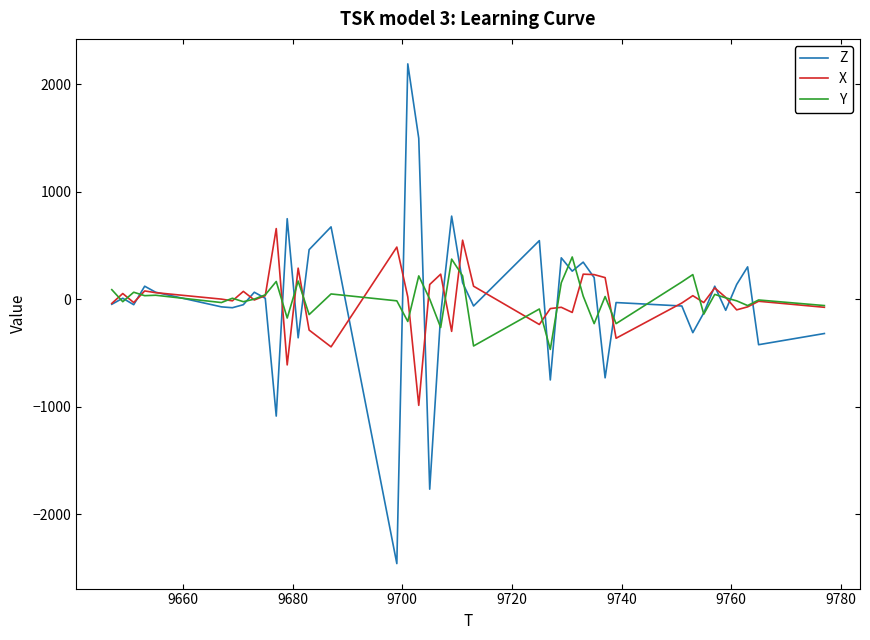

Which series has the widest spread of values?

Z